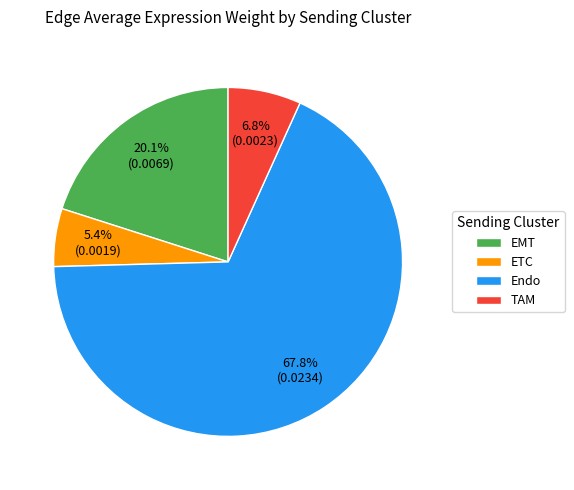

To the nearest percent, what is the difference between the ETC and TAM slice percentages?

1%